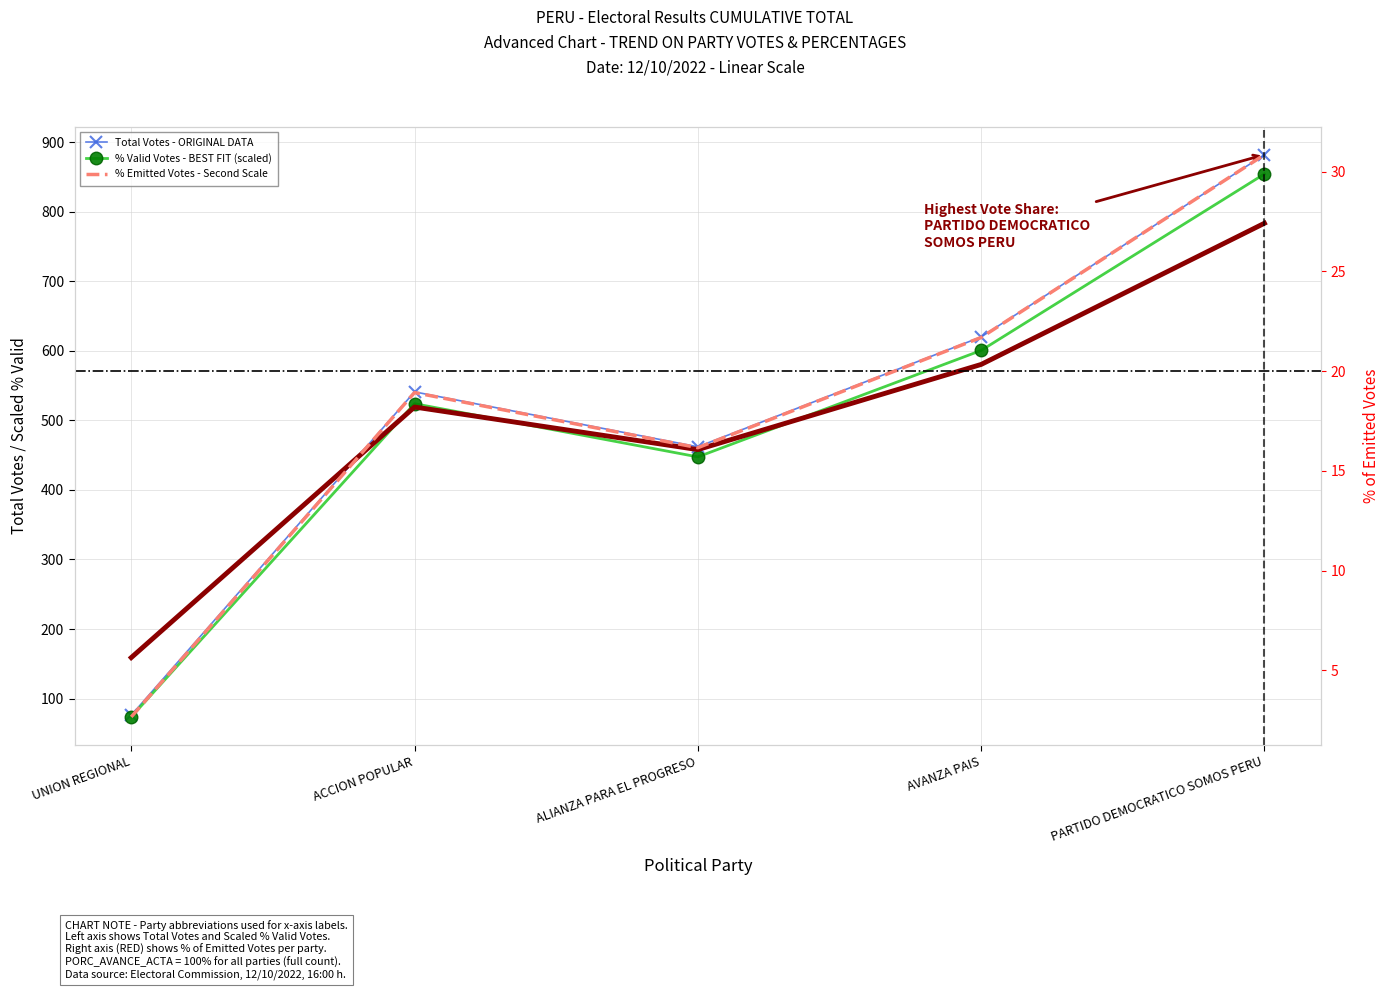

What is the approximate value of POR_VALIDOS at AVANZA PAIS?

600.5